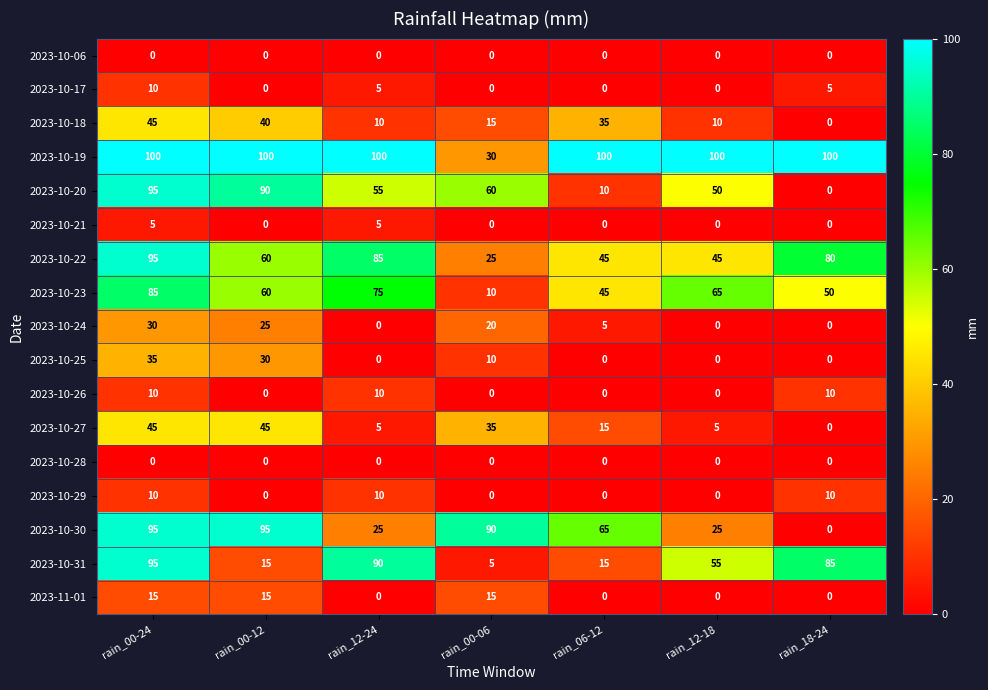

How many distinct data groups are displayed?

17